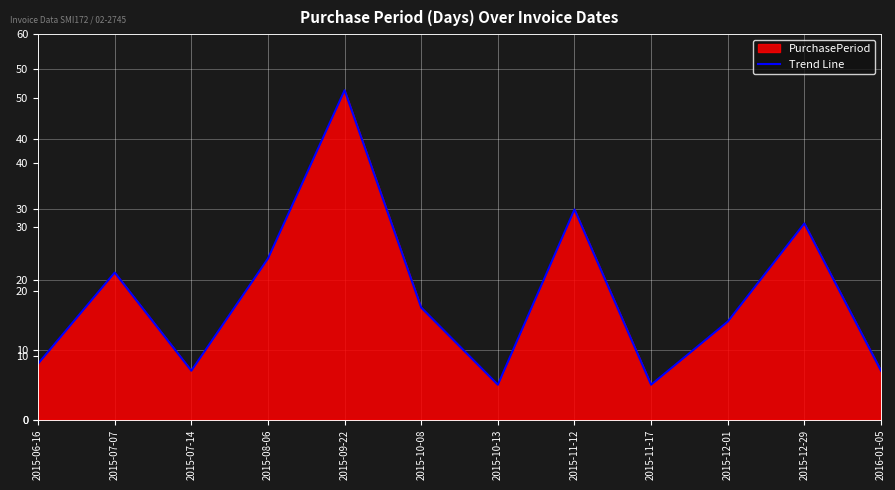

List the labels in order of value, largest first.

2015-09-22, 2015-11-12, 2015-12-29, 2015-08-06, 2015-07-07, 2015-10-08, 2015-12-01, 2015-06-16, 2015-07-14, 2016-01-05, 2015-10-13, 2015-11-17